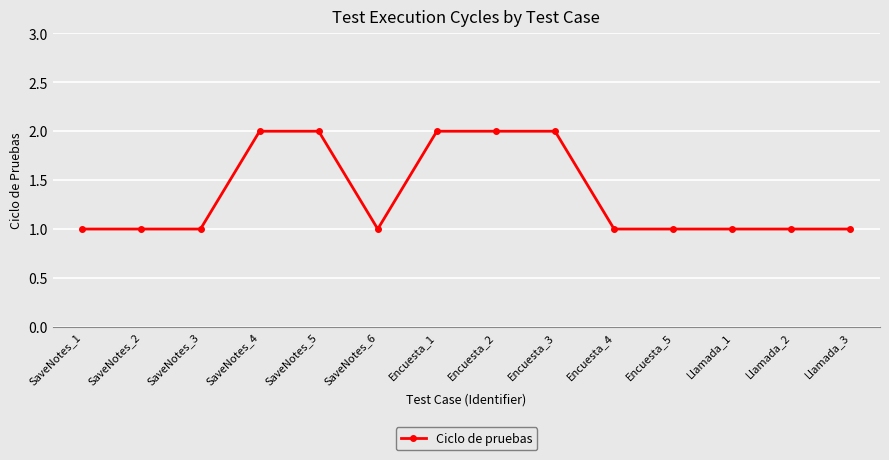

Reading right to left, extract all data points from this chart.

1	1	1	1	1	2	2	2	1	2	2	1	1	1